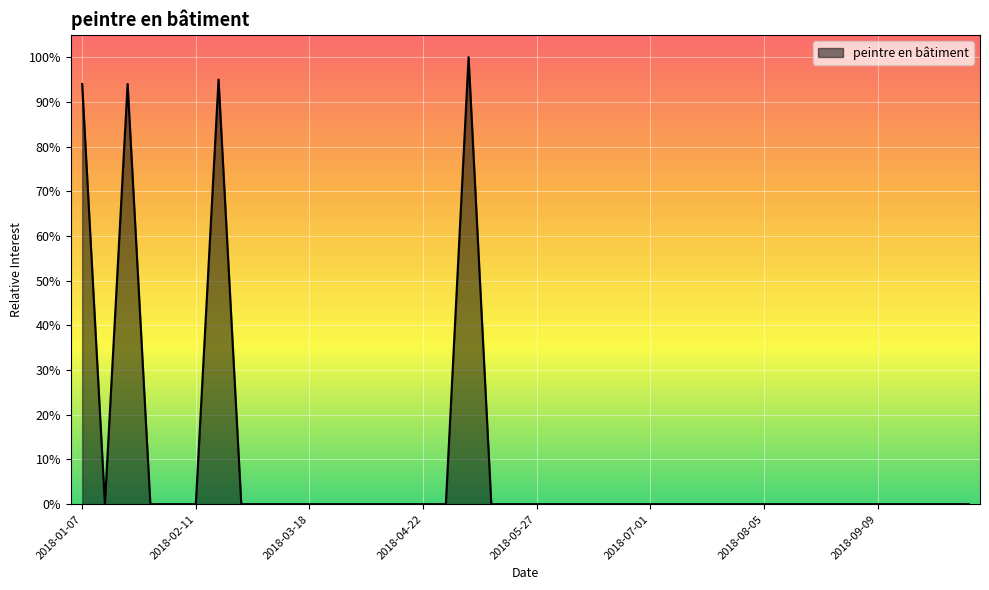

What is the label of the 39th point from the left?

2018-09-30